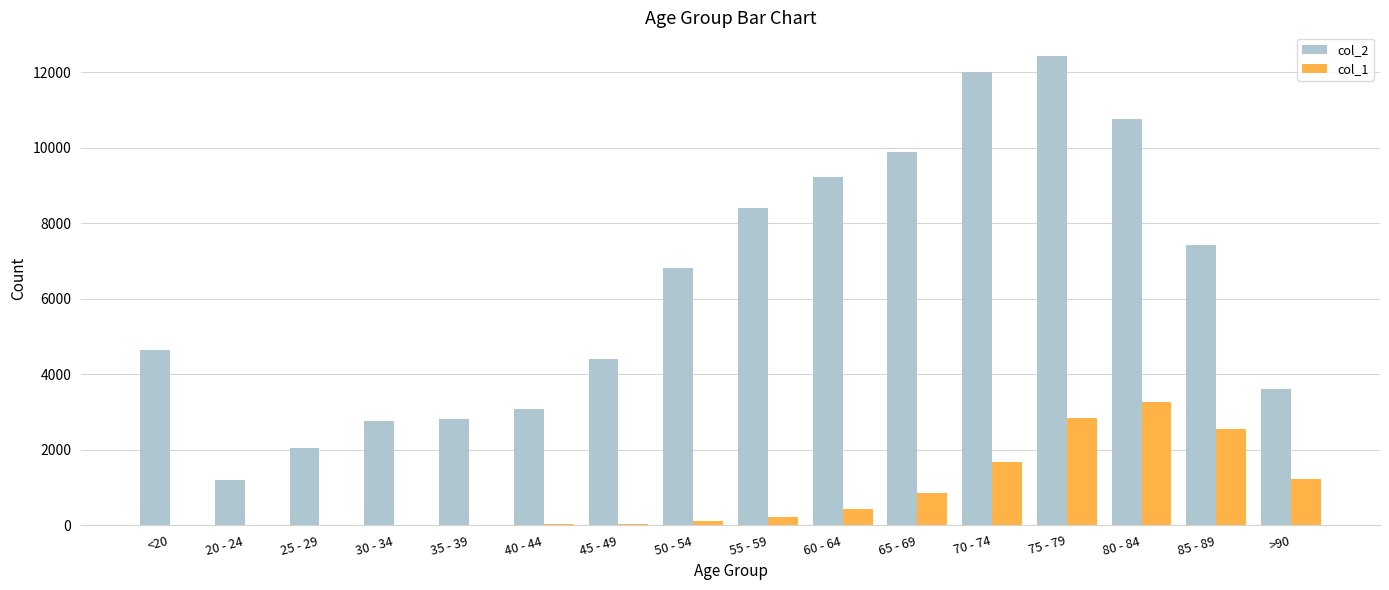

True or false: col_1 has a value of 1232 at 75 - 79.

False